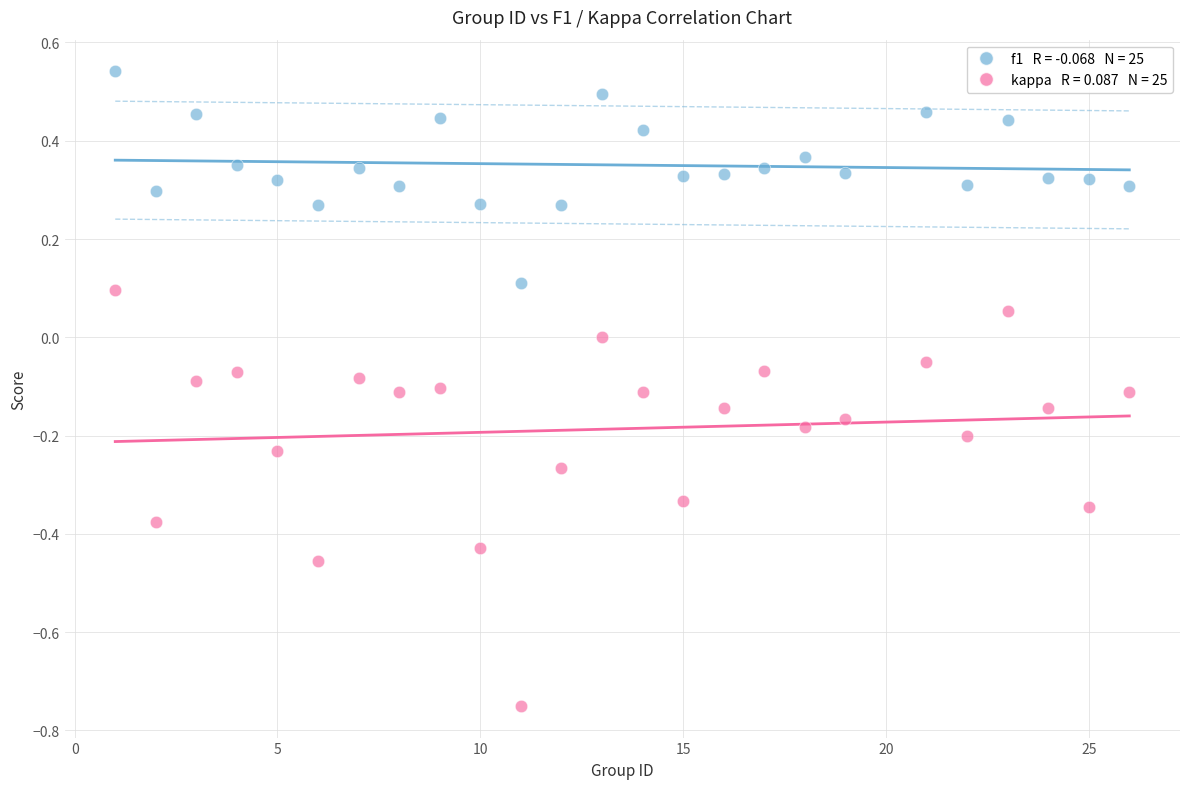

Across all data points, what is the range of X values (max minus min)?

25.0